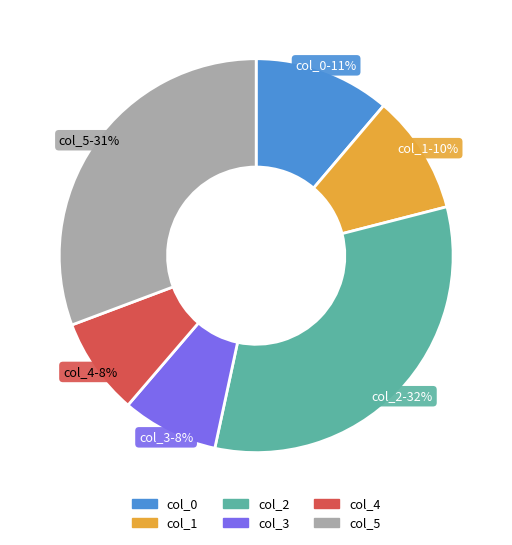

To the nearest percent, what percentage of the pie is col_0?

11%